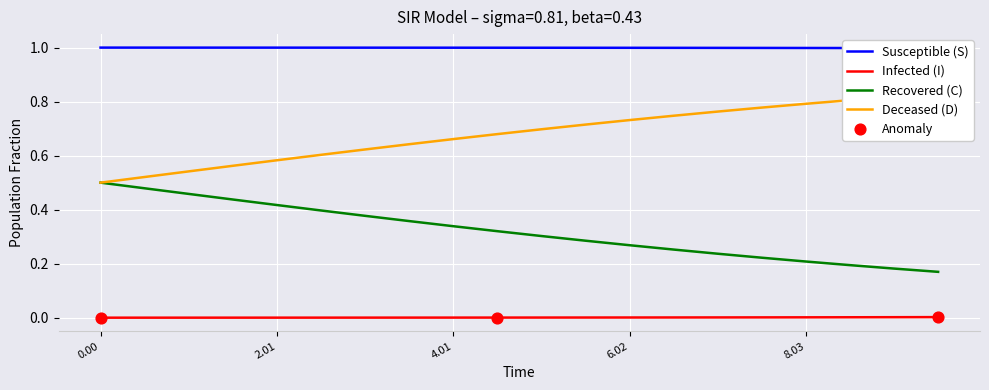

Which series reaches the maximum Y coordinate?

S